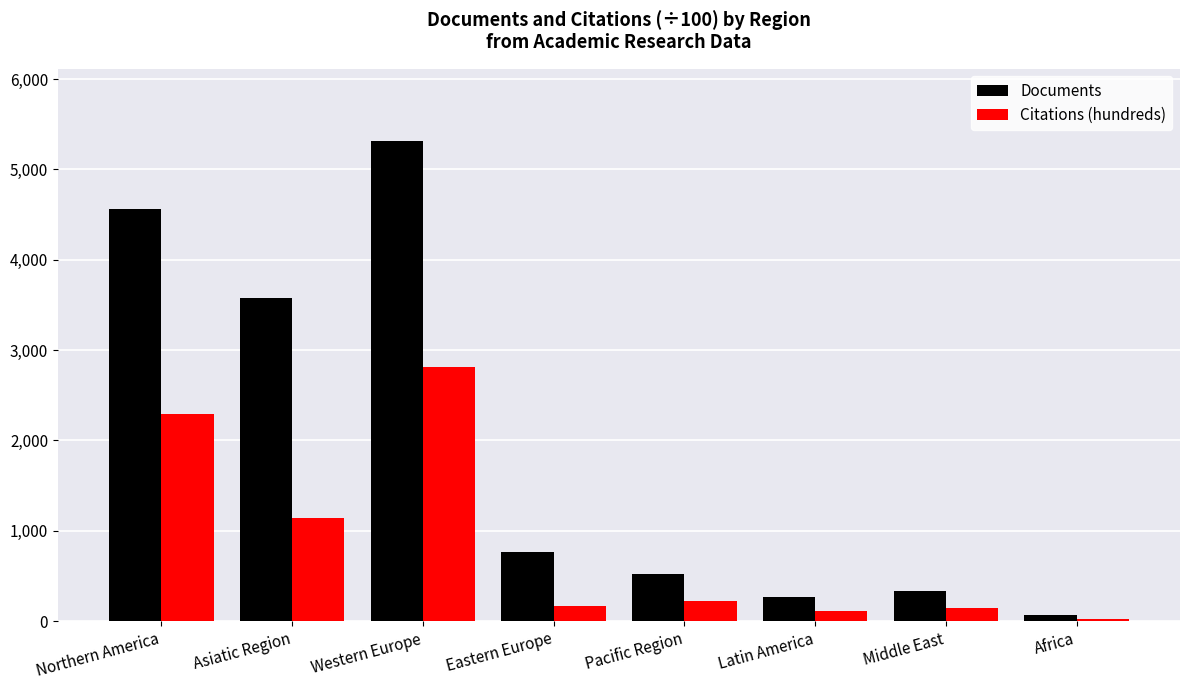

What is the maximum value for Citations (hundreds)?

2813.4